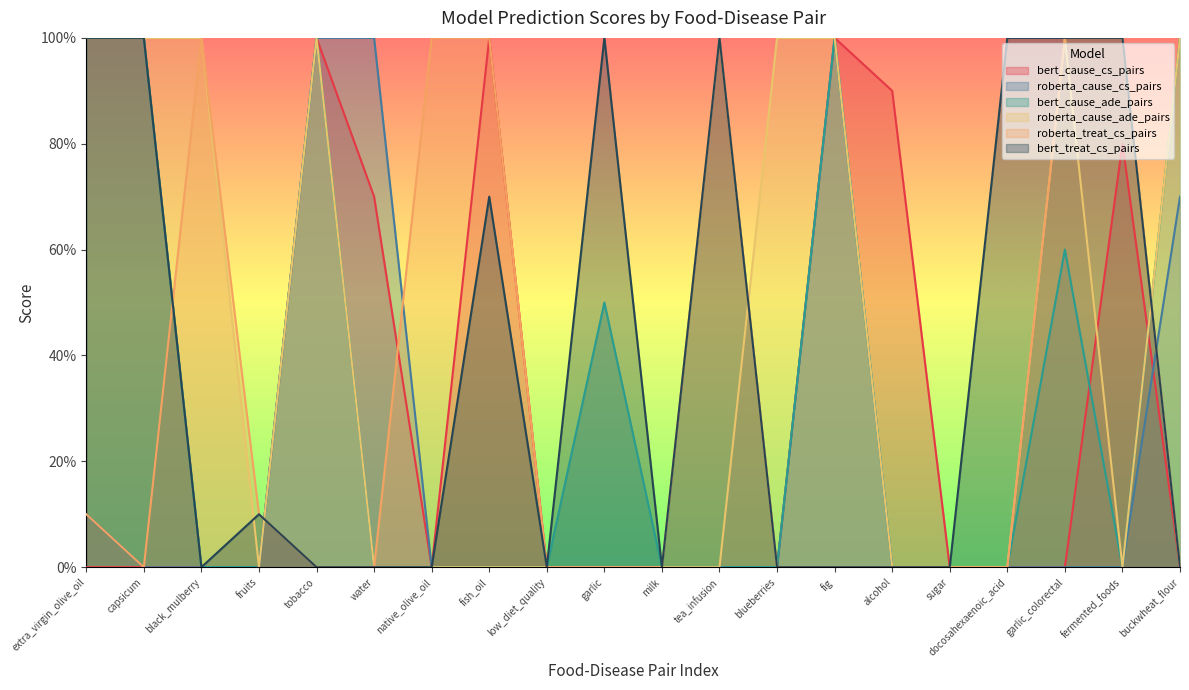

At which category is the sum across all series the highest?

tobacco